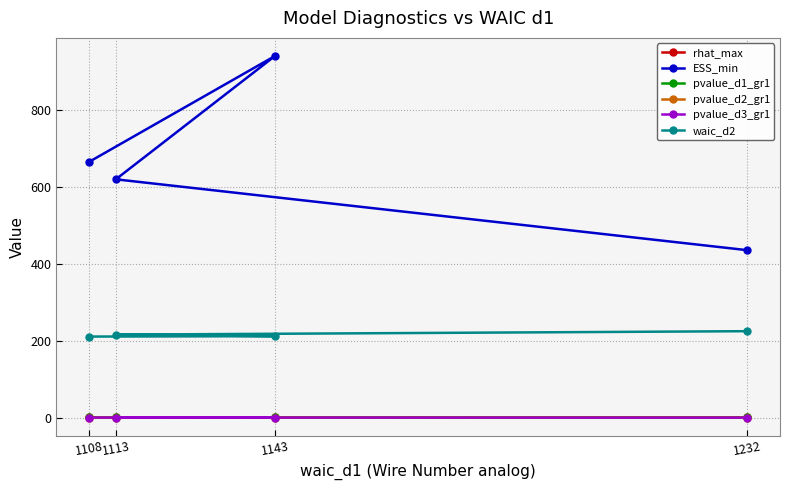

What are all the series names shown in the legend?

rhat_max, ESS_min, pvalue_d1_gr1, pvalue_d2_gr1, pvalue_d3_gr1, waic_d2